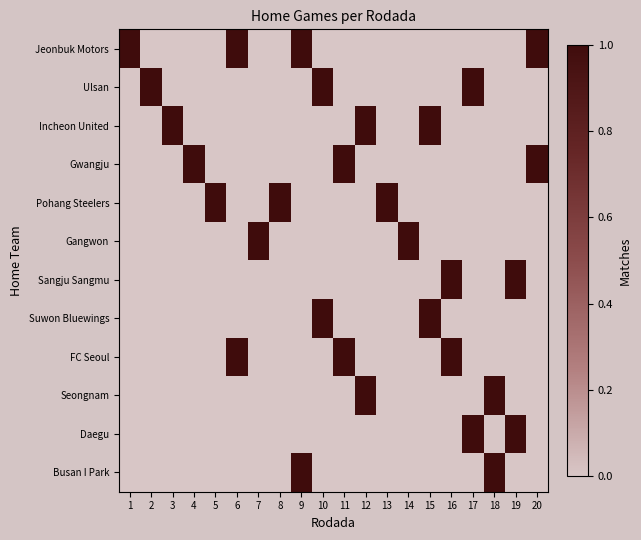

Reading right to left, what are all the values shown in this chart?

Jeonbuk Motors: 20=1	19=0	18=0	17=0	16=0	15=0	14=0	13=0	12=0	11=0	10=0	9=1	8=0	7=0	6=1	5=0	4=0	3=0	2=0	1=1
Ulsan: 20=0	19=0	18=0	17=1	16=0	15=0	14=0	13=0	12=0	11=0	10=1	9=0	8=0	7=0	6=0	5=0	4=0	3=0	2=1	1=0
Incheon United: 20=0	19=0	18=0	17=0	16=0	15=1	14=0	13=0	12=1	11=0	10=0	9=0	8=0	7=0	6=0	5=0	4=0	3=1	2=0	1=0
Gwangju: 20=1	19=0	18=0	17=0	16=0	15=0	14=0	13=0	12=0	11=1	10=0	9=0	8=0	7=0	6=0	5=0	4=1	3=0	2=0	1=0
Pohang Steelers: 20=0	19=0	18=0	17=0	16=0	15=0	14=0	13=1	12=0	11=0	10=0	9=0	8=1	7=0	6=0	5=1	4=0	3=0	2=0	1=0
Gangwon: 20=0	19=0	18=0	17=0	16=0	15=0	14=1	13=0	12=0	11=0	10=0	9=0	8=0	7=1	6=0	5=0	4=0	3=0	2=0	1=0
Sangju Sangmu: 20=0	19=1	18=0	17=0	16=1	15=0	14=0	13=0	12=0	11=0	10=0	9=0	8=0	7=0	6=0	5=0	4=0	3=0	2=0	1=0
Suwon Bluewings: 20=0	19=0	18=0	17=0	16=0	15=1	14=0	13=0	12=0	11=0	10=1	9=0	8=0	7=0	6=0	5=0	4=0	3=0	2=0	1=0
FC Seoul: 20=0	19=0	18=0	17=0	16=1	15=0	14=0	13=0	12=0	11=1	10=0	9=0	8=0	7=0	6=1	5=0	4=0	3=0	2=0	1=0
Seongnam: 20=0	19=0	18=1	17=0	16=0	15=0	14=0	13=0	12=1	11=0	10=0	9=0	8=0	7=0	6=0	5=0	4=0	3=0	2=0	1=0
Daegu: 20=0	19=1	18=0	17=1	16=0	15=0	14=0	13=0	12=0	11=0	10=0	9=0	8=0	7=0	6=0	5=0	4=0	3=0	2=0	1=0
Busan I Park: 20=0	19=0	18=1	17=0	16=0	15=0	14=0	13=0	12=0	11=0	10=0	9=1	8=0	7=0	6=0	5=0	4=0	3=0	2=0	1=0